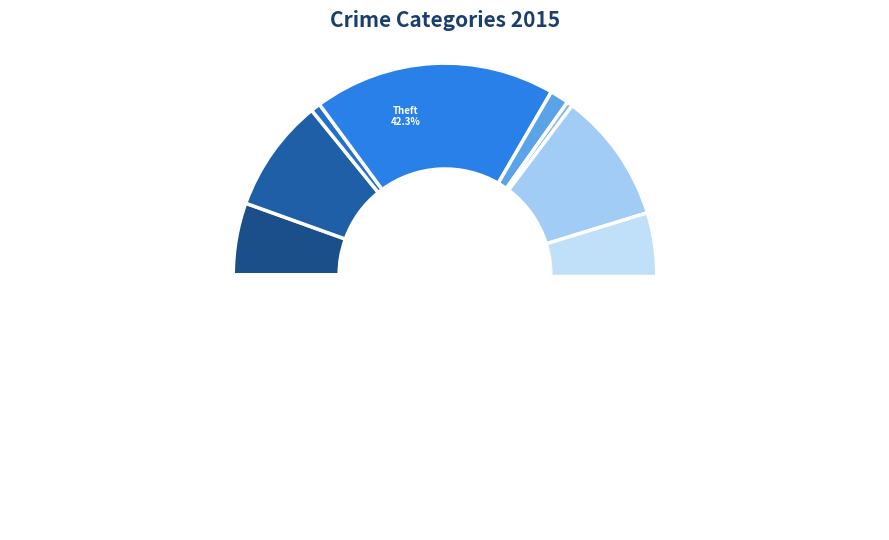

Which category has the smallest portion of the pie?

Homicide